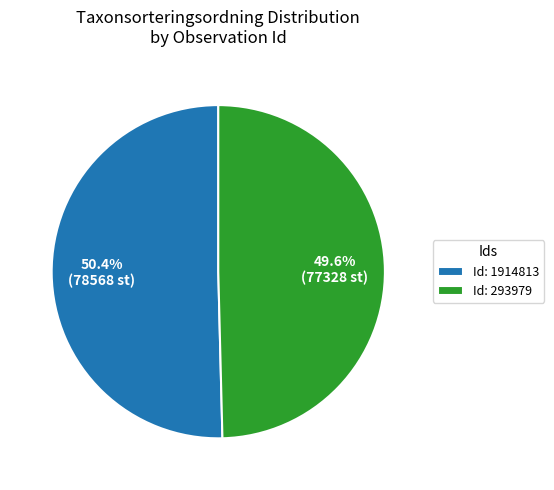

Which slice is the smallest?

Id: 293979